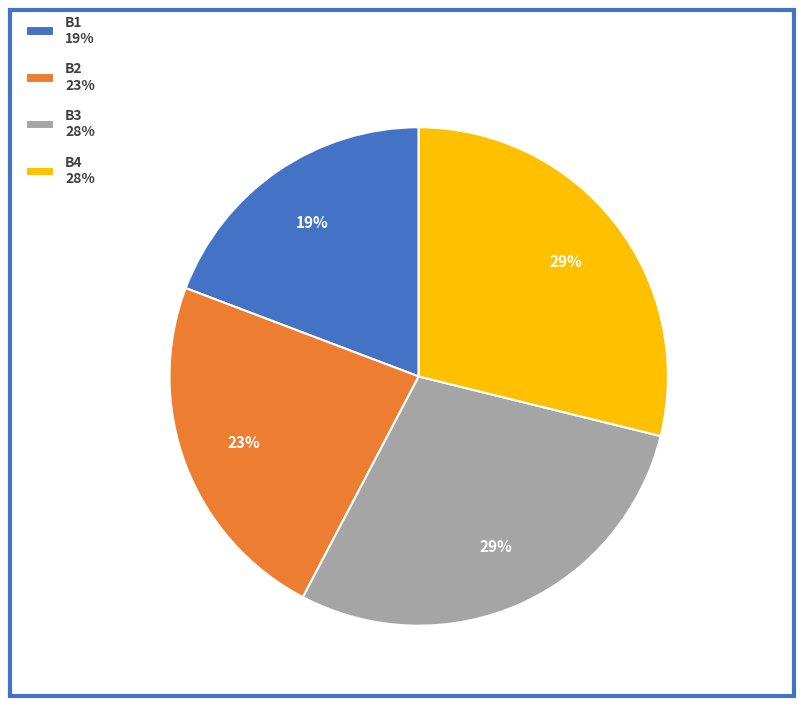

Count the number of slices in the pie.

4